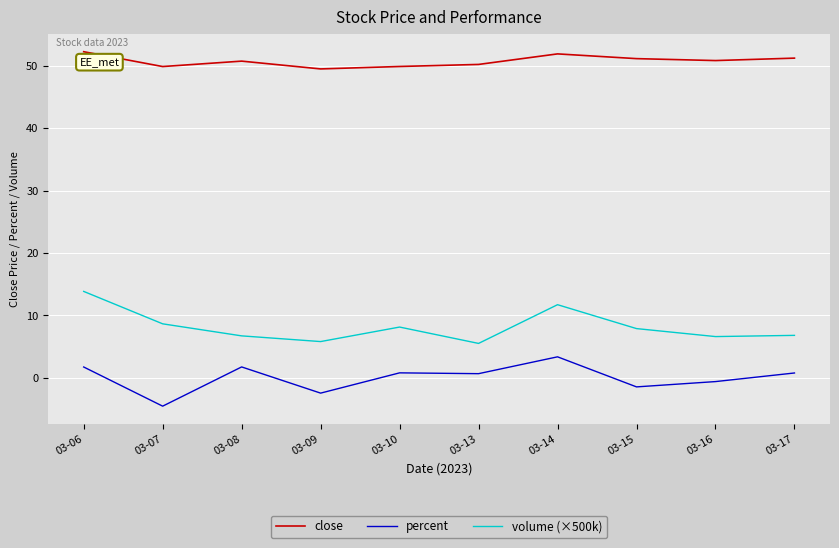

True or false: close has a value of 32.9 at 03-13.

False